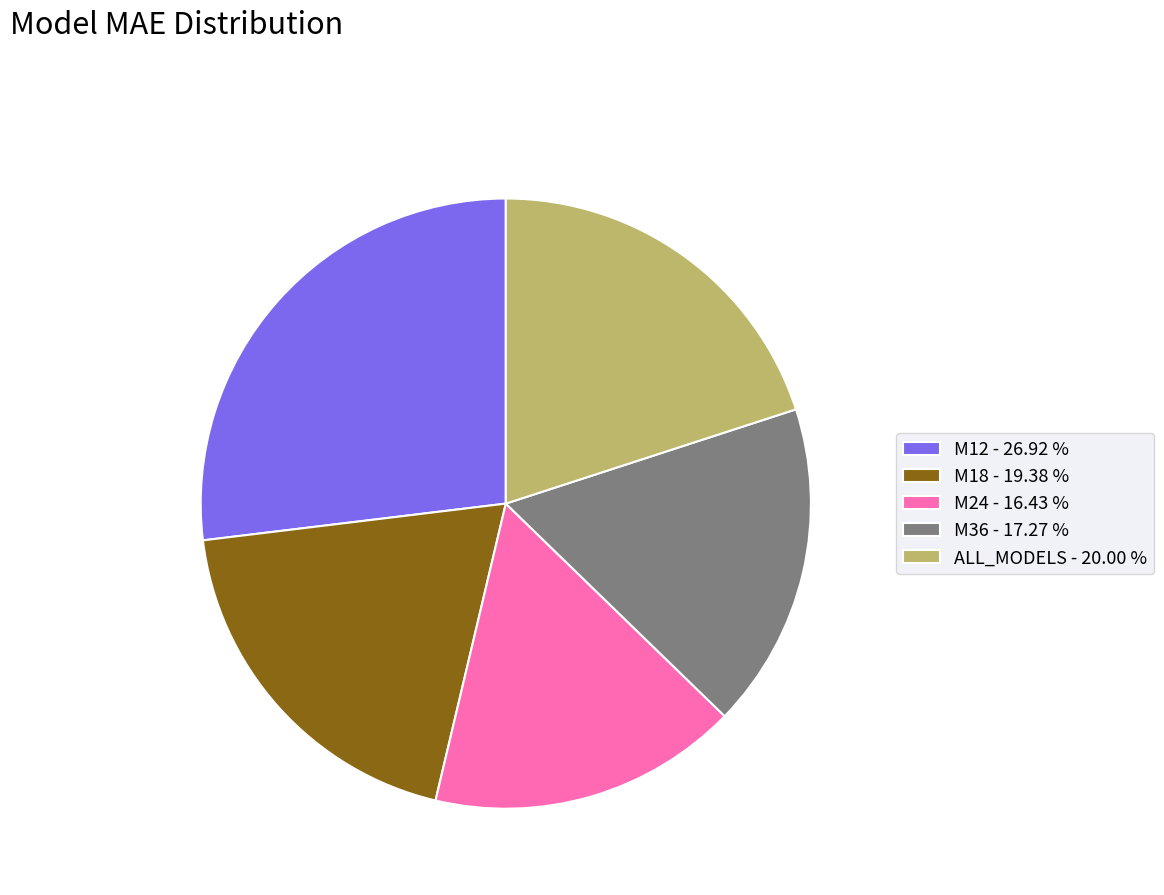

Does M18 - 19.38 % represent more than half of the total?

No